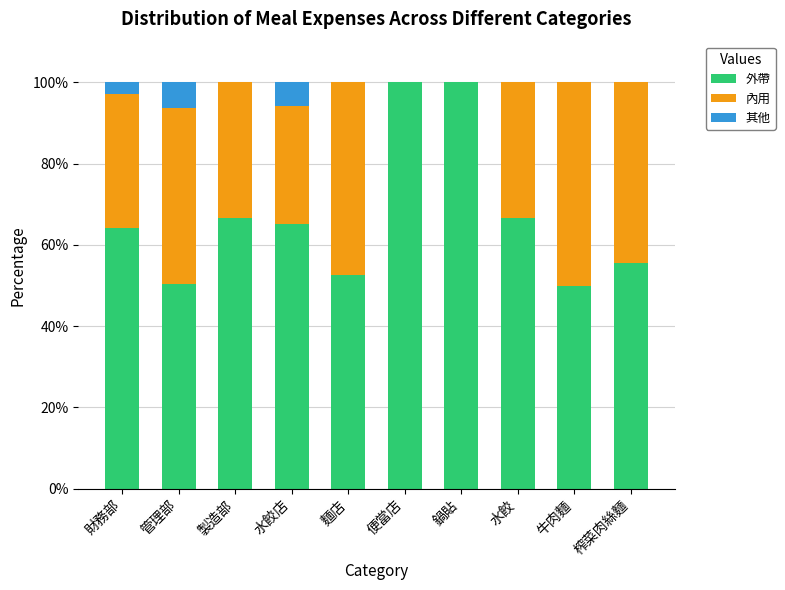

What is the approximate value of 外帶 at 財務部?

64.2